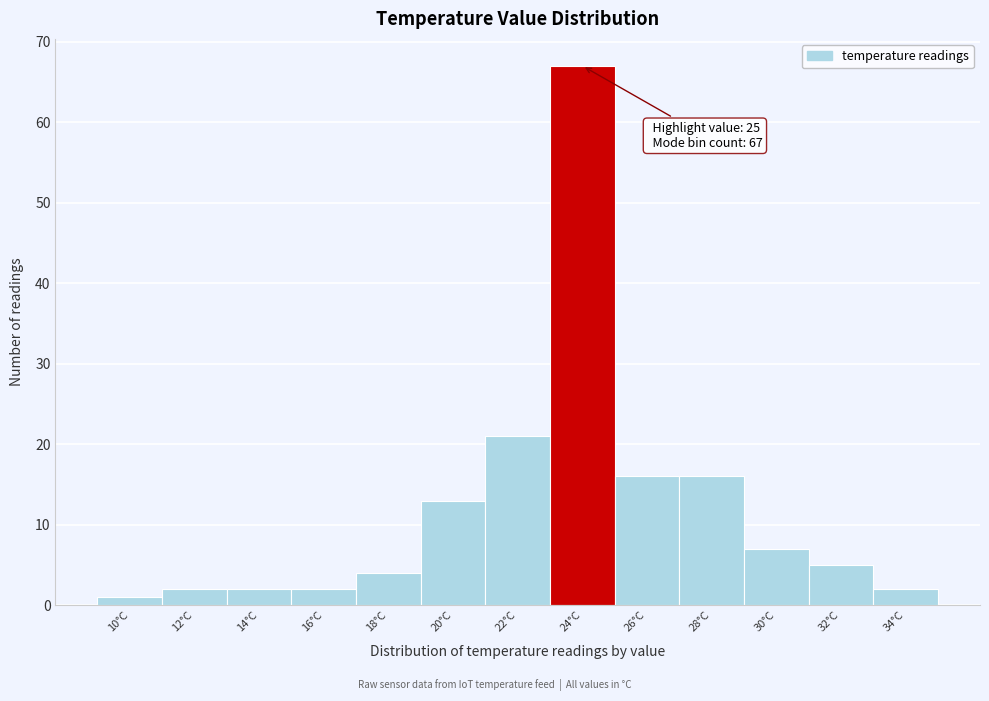

Reading right to left, transcribe all the data shown in this chart.

2	5	7	16	16	67	21	13	4	2	2	2	1